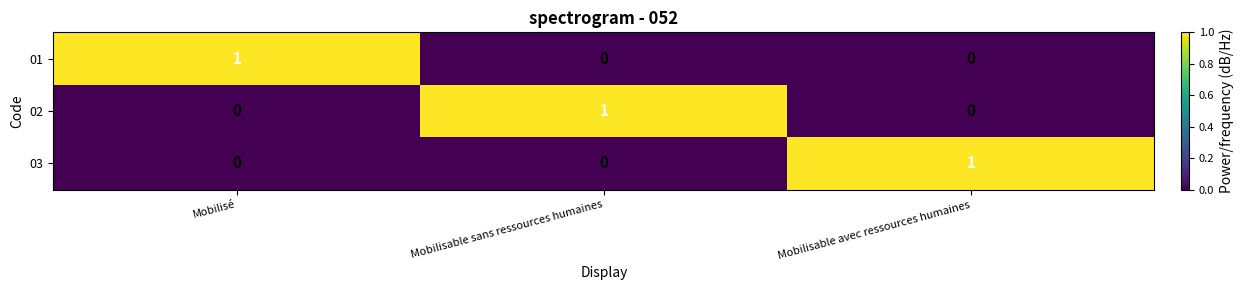

What is the total value across all series at Mobilisable avec ressources humaines?

1